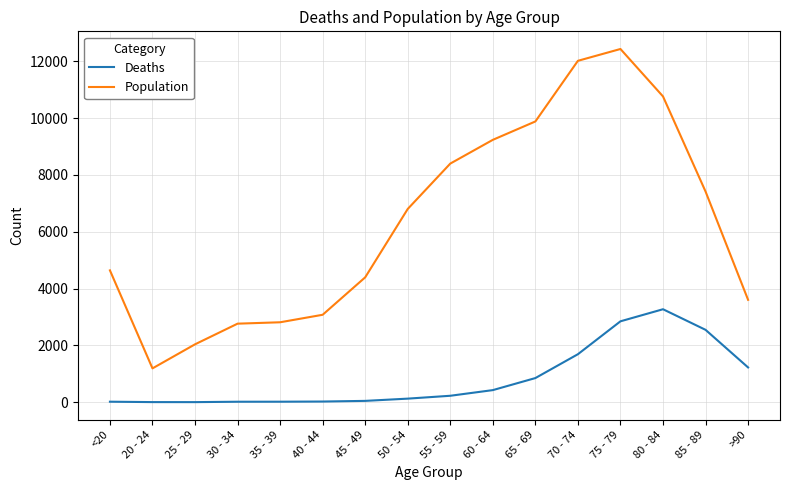

How many lines are shown in the chart?

2